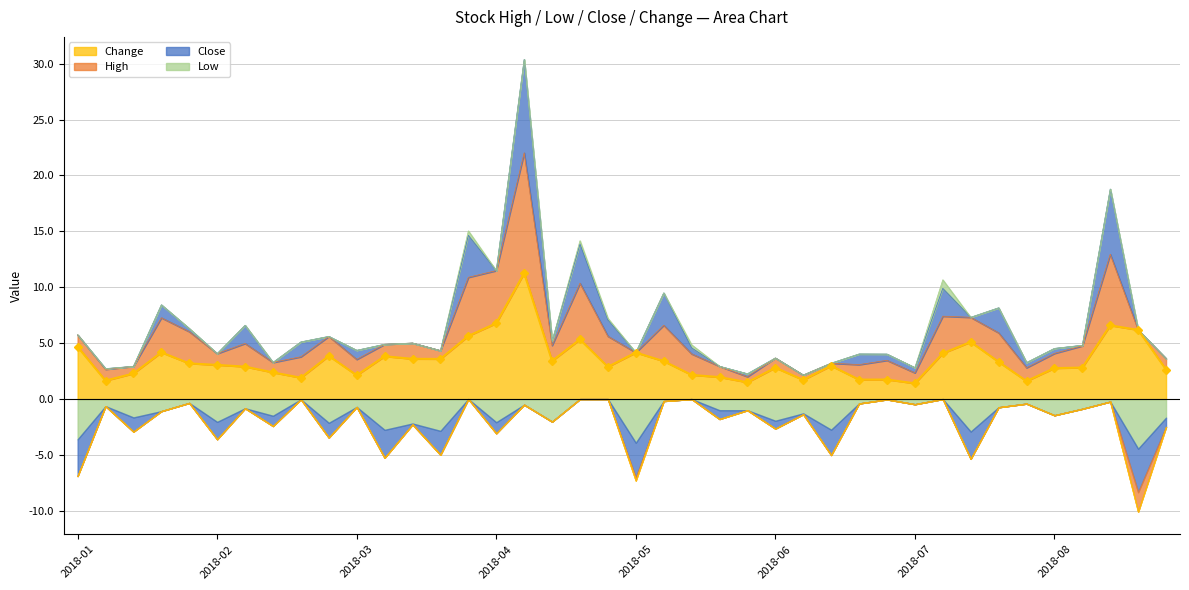

At which category does the chart reach its minimum across all series?

38